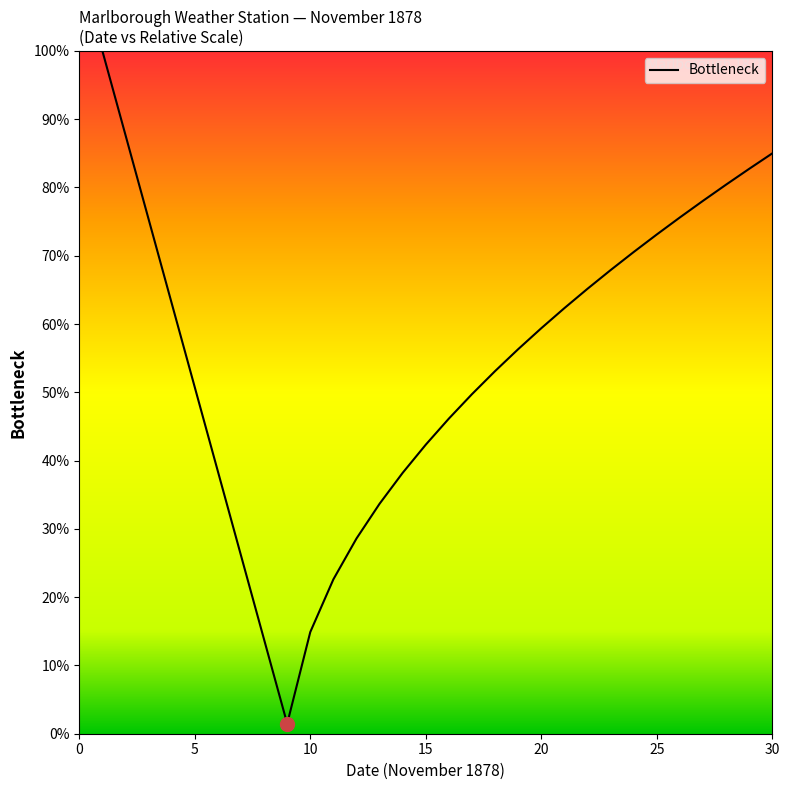

What is the greatest value displayed?

100.0